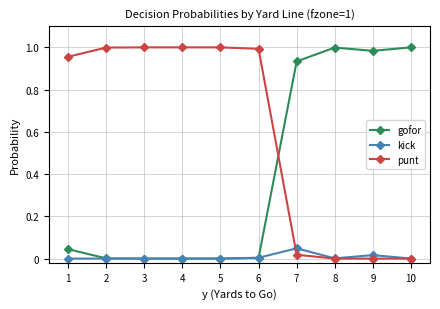

The punt series shows 1.0 at 3. True or false?

True